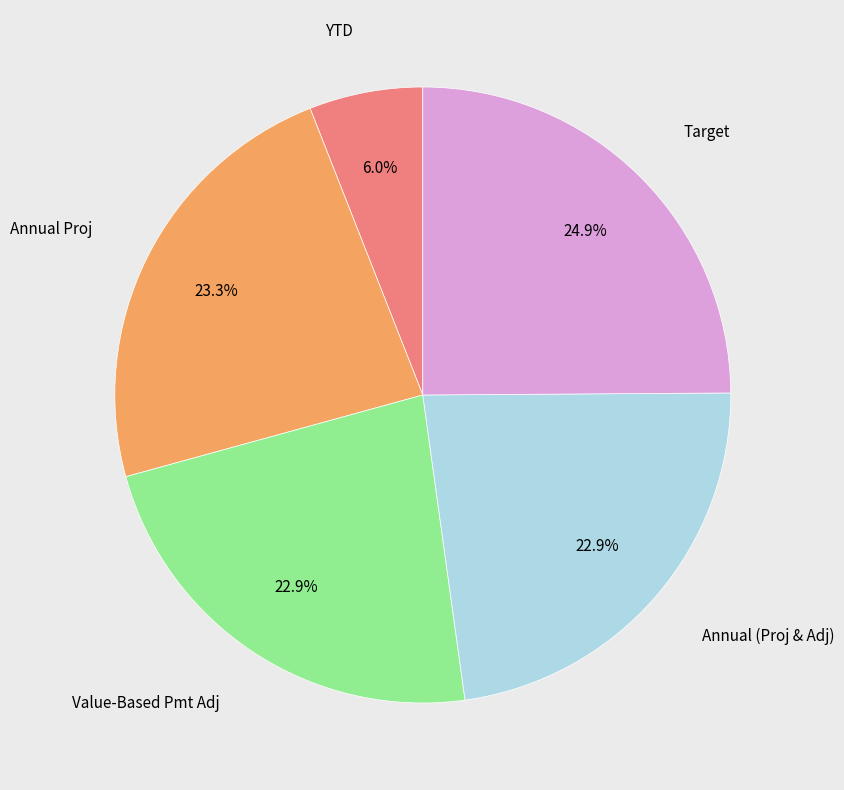

Does any single category account for the majority?

No